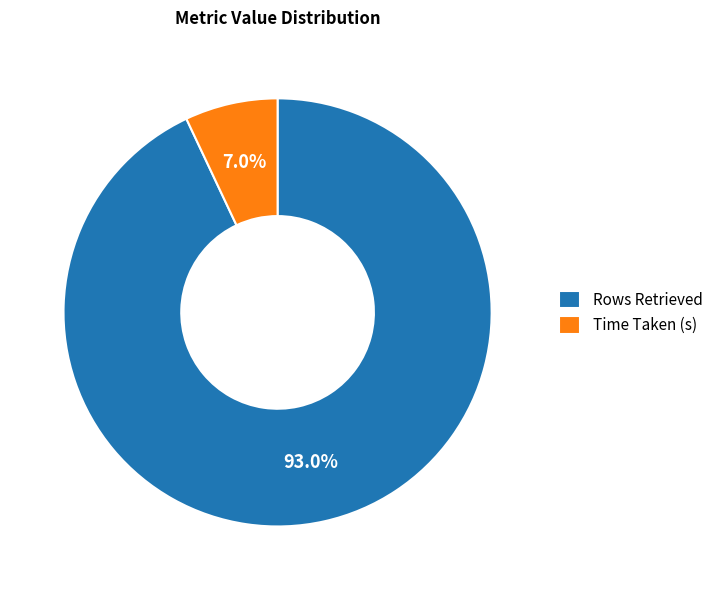

What percentage is the Time Taken (s) slice, to the nearest percent?

7%